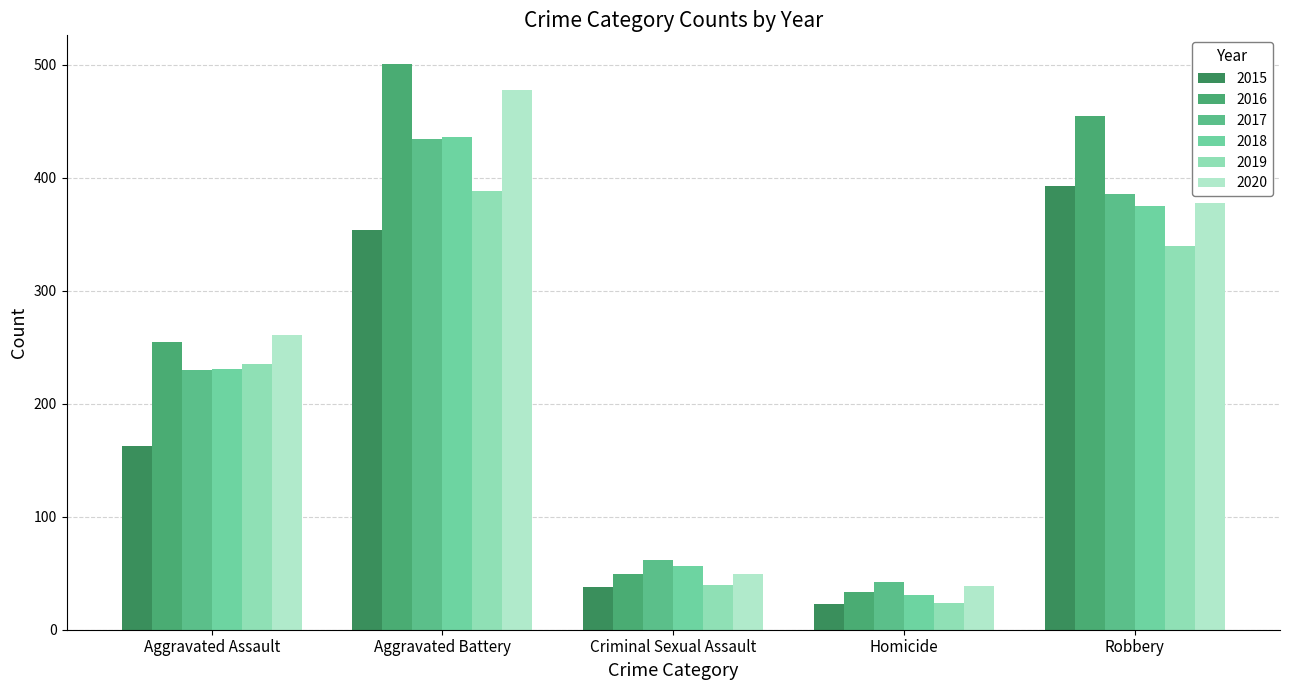

Reading right to left, what are all the values shown in this chart?

2015: Robbery=393	Homicide=23	Criminal Sexual Assault=38	Aggravated Battery=354	Aggravated Assault=163
2016: Robbery=455	Homicide=33	Criminal Sexual Assault=49	Aggravated Battery=501	Aggravated Assault=255
2017: Robbery=386	Homicide=42	Criminal Sexual Assault=62	Aggravated Battery=434	Aggravated Assault=230
2018: Robbery=375	Homicide=31	Criminal Sexual Assault=56	Aggravated Battery=436	Aggravated Assault=231
2019: Robbery=340	Homicide=24	Criminal Sexual Assault=40	Aggravated Battery=388	Aggravated Assault=235
2020: Robbery=378	Homicide=39	Criminal Sexual Assault=49	Aggravated Battery=478	Aggravated Assault=261